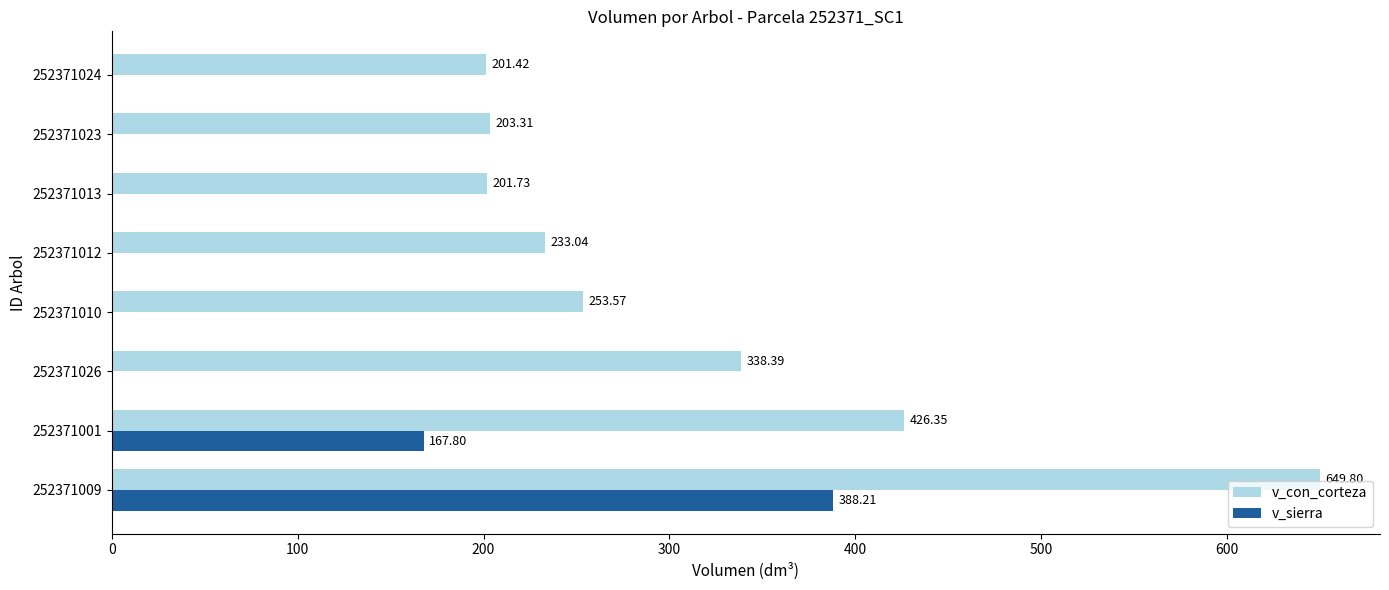

Where is v_con_corteza nearest to the value 425?

252371001